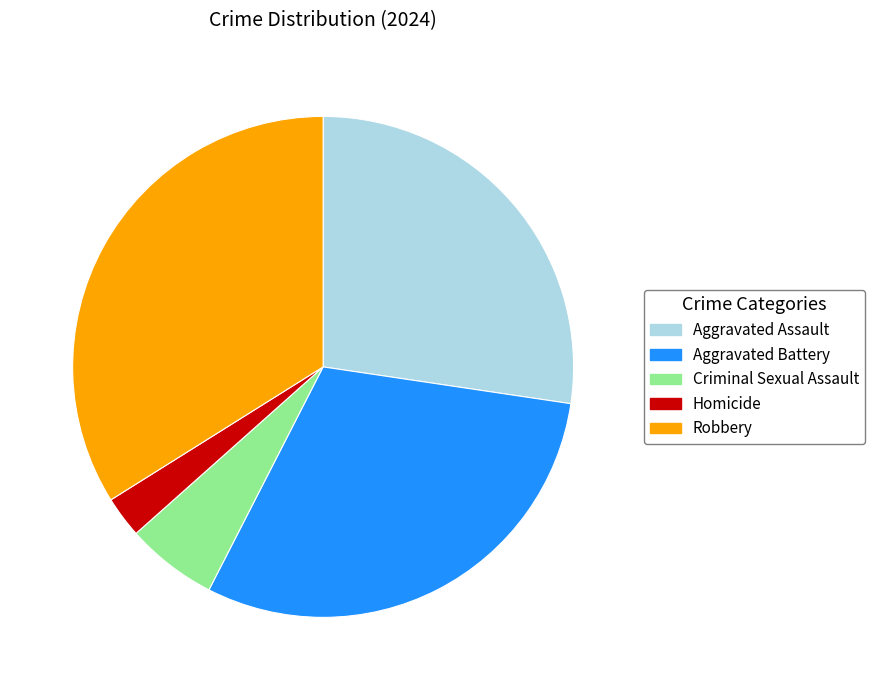

True or false: Homicide accounts for 3% of the total.

True